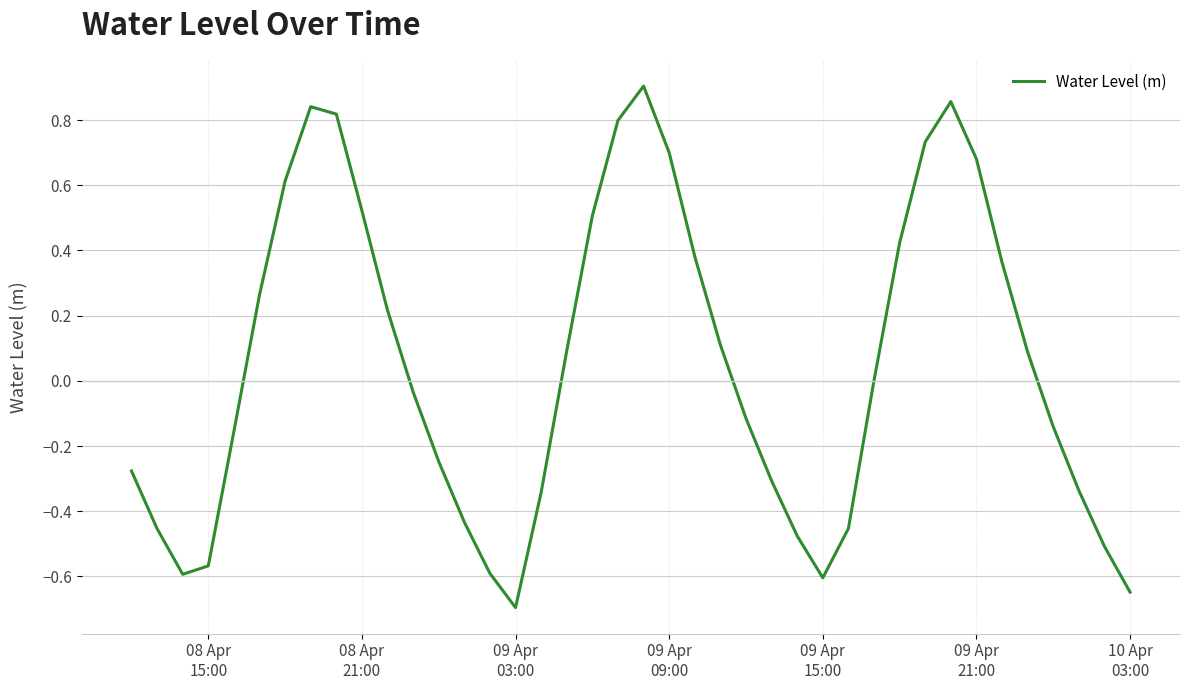

What is the minimum value shown in the chart?

-0.7